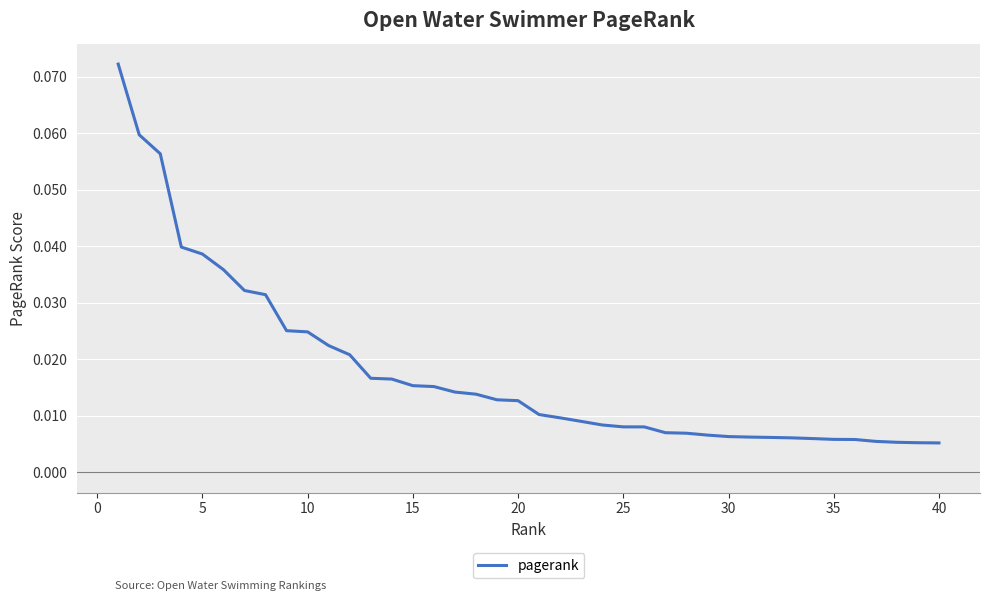

Is this an area chart (filled region under the line)?

No